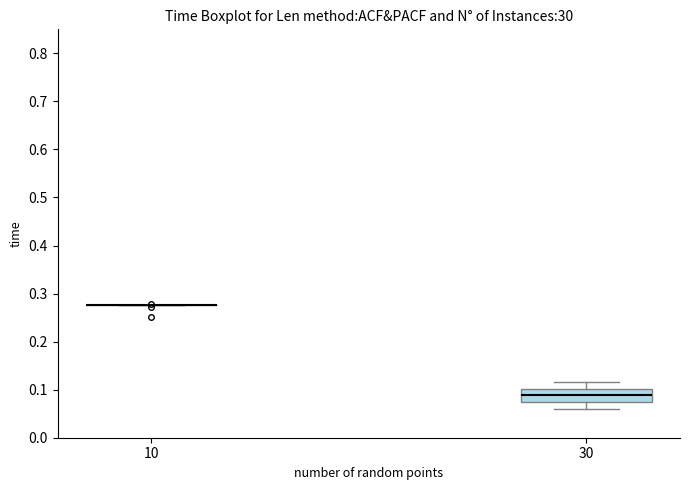

Reading left to right, read every box against the y-axis: the position of its median line, the range the box covers, and the ends of its whiskers. The values are not printed on the chart, so give them approximately, as read against the axis.

10: box collapsed to a line at 0.28, whiskers 0.28 to 0.28
30: median 0.09, box 0.07 to 0.10, whiskers 0.06 to 0.12